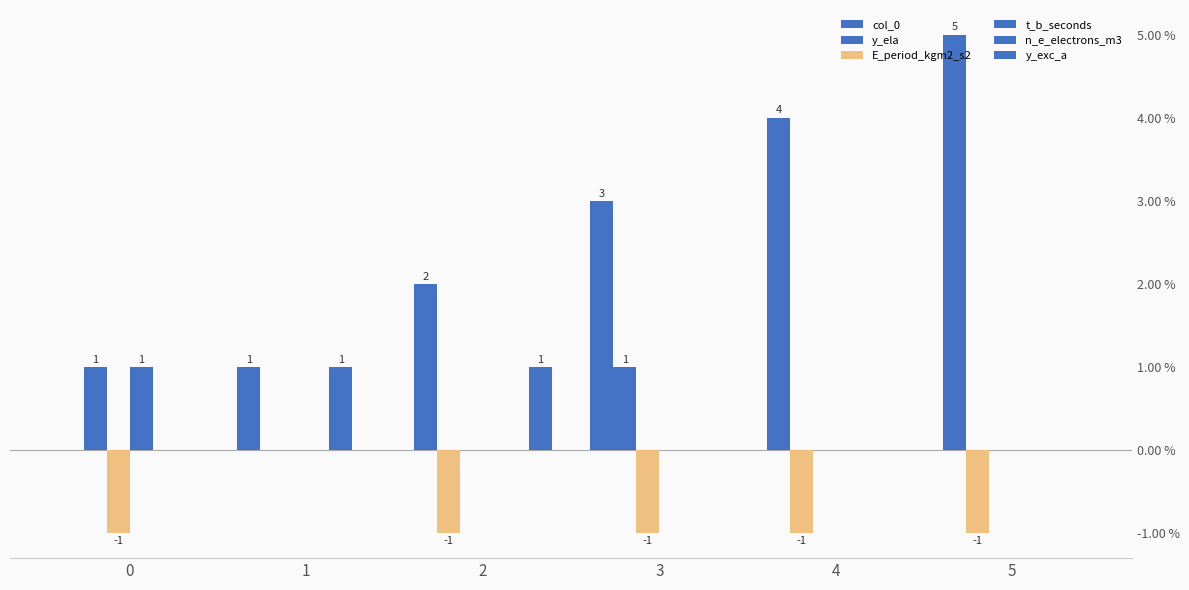

Reading right to left, extract all data points from this chart.

col_0: 5	4	3	2	1	0
y_ela: -1	-1	1	-1	0	1
E_period_kgm2_s2: 0	0	-1	0	0	-1
t_b_seconds: 0	0	0	0	0	1
n_e_electrons_m3: 0	0	0	0	1	0
y_exc_a: 0	0	0	1	0	0